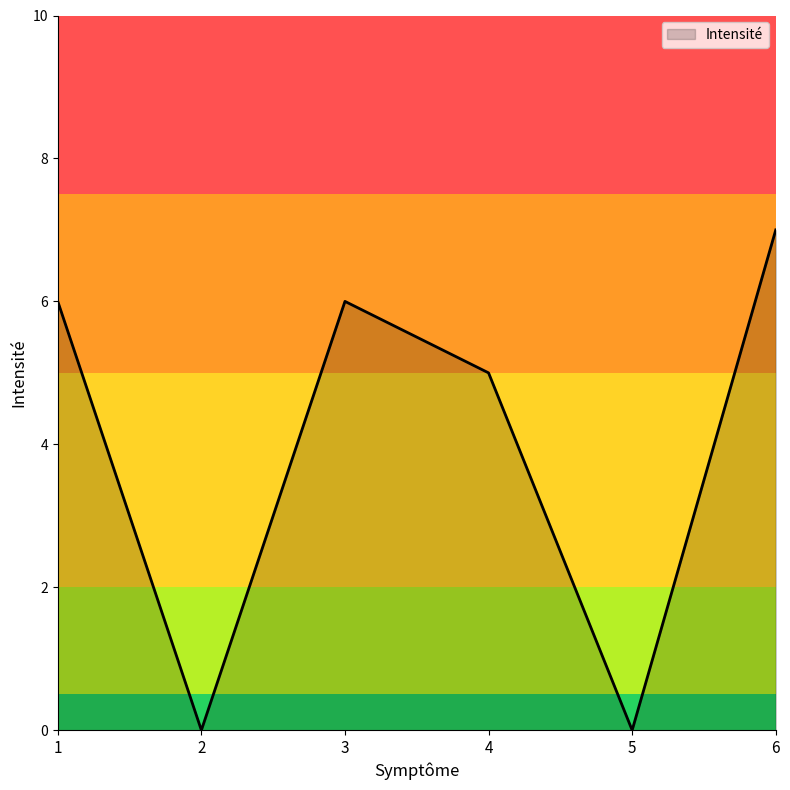

Reading left to right, extract all data points from this chart.

1=6	2=0	3=6	4=5	5=0	6=7